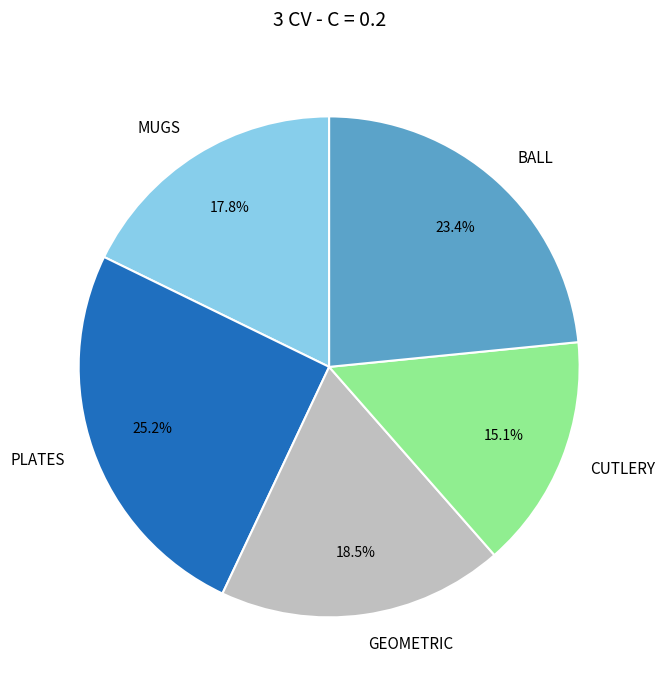

Rank the categories by value from highest to lowest.

PLATES, BALL, GEOMETRIC, MUGS, CUTLERY